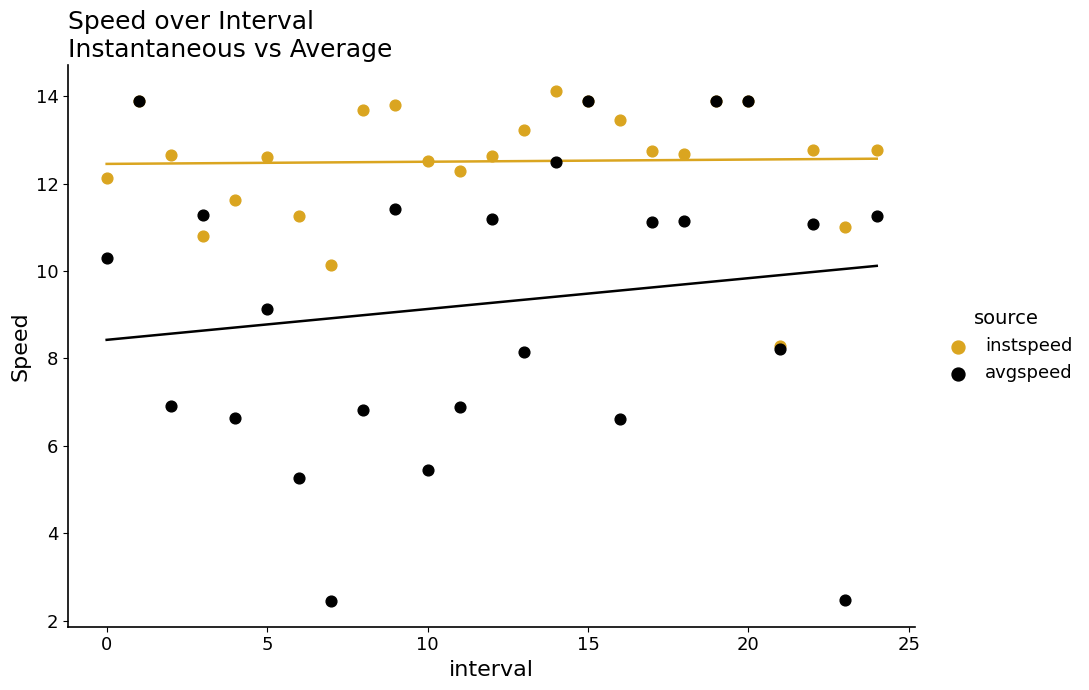

Which series reaches the minimum Y coordinate?

avgspeed